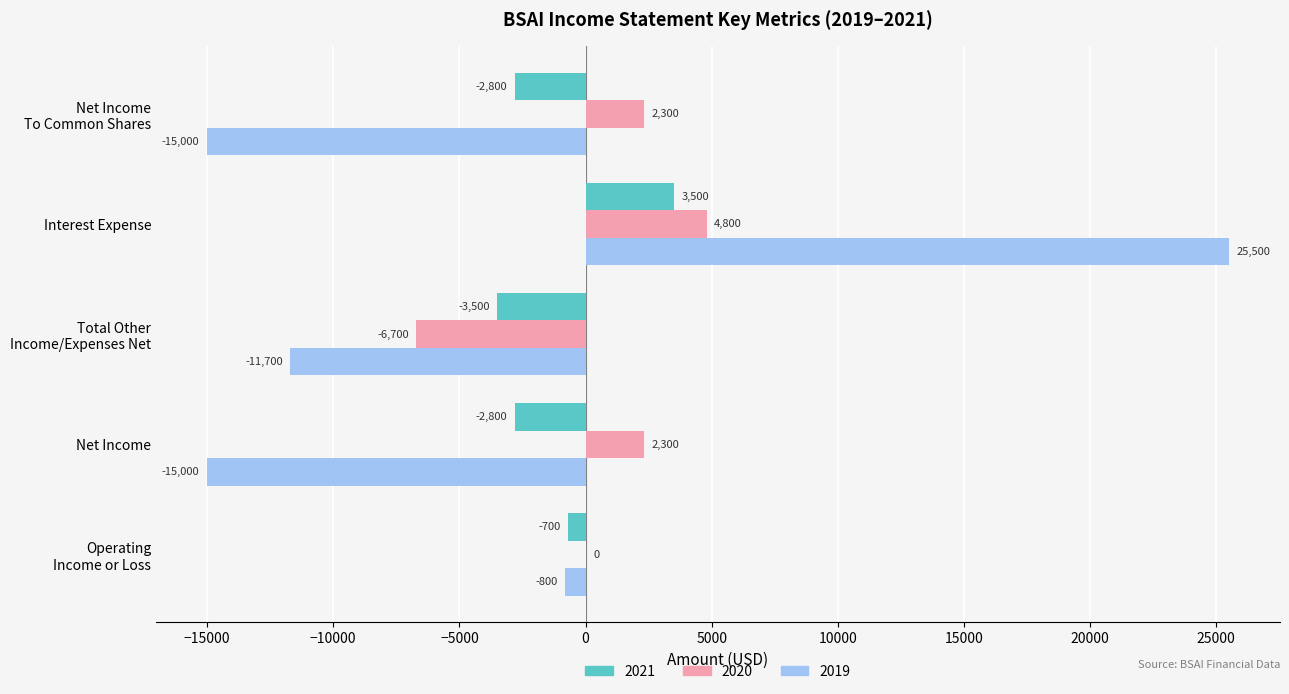

Count the number of categories in the chart.

5